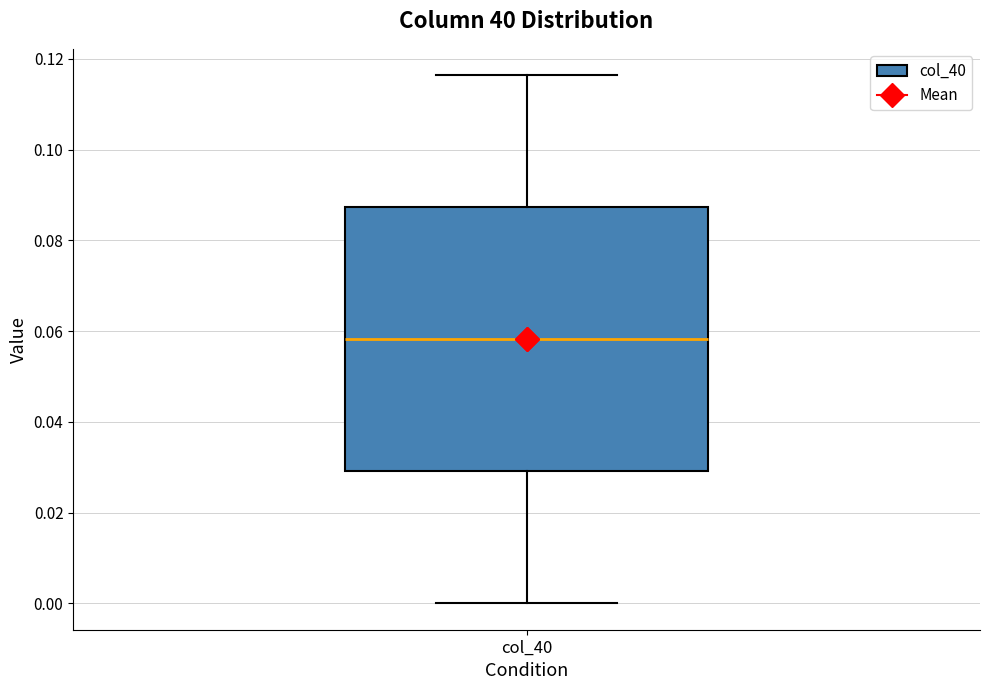

Read this box plot against the y-axis: the position of the median line, the range covered by the box, and the ends of both whiskers. The values are not printed on the chart, so give them approximately, as read against the axis.

median 0.058, box 0.030 to 0.088, whiskers 0.000 to 0.116